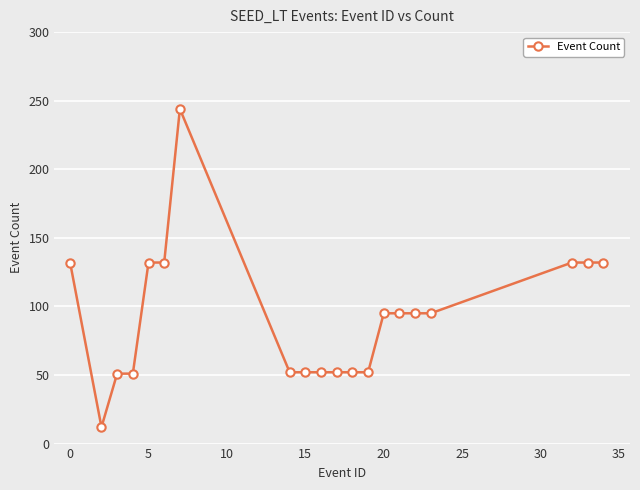

What is the maximum value shown in the chart?

244